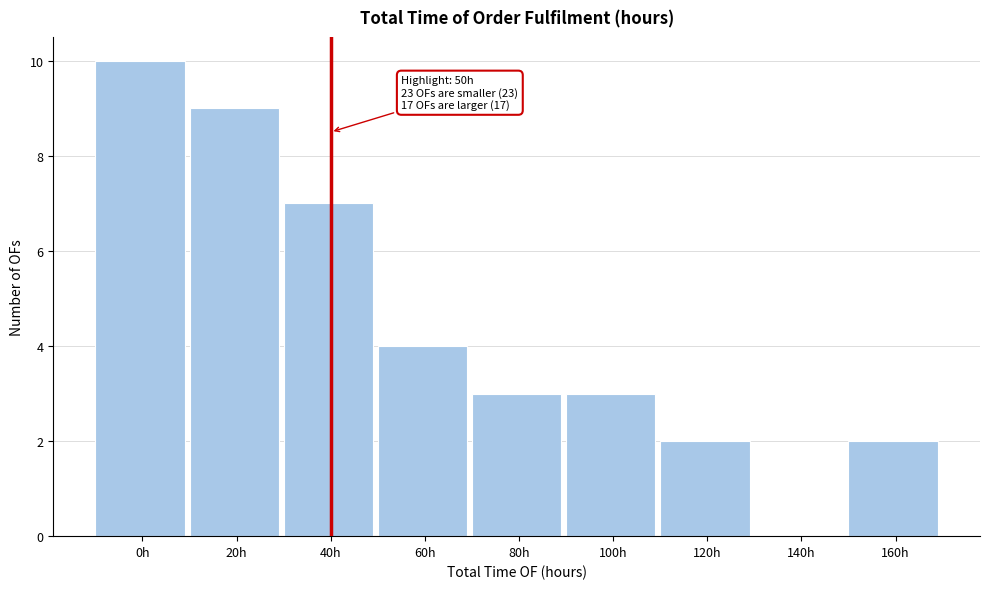

Reading left to right, extract all data points from this chart.

0h=10	20h=9	40h=7	60h=4	80h=3	100h=3	120h=2	140h=0	160h=2